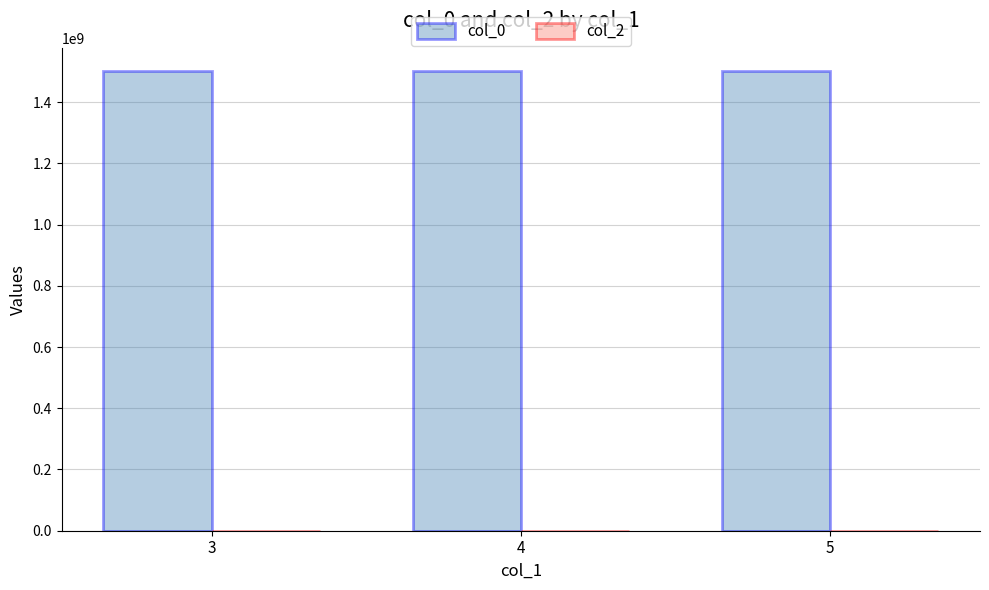

What is the value of the 3rd bar from the left?

1501685304.7